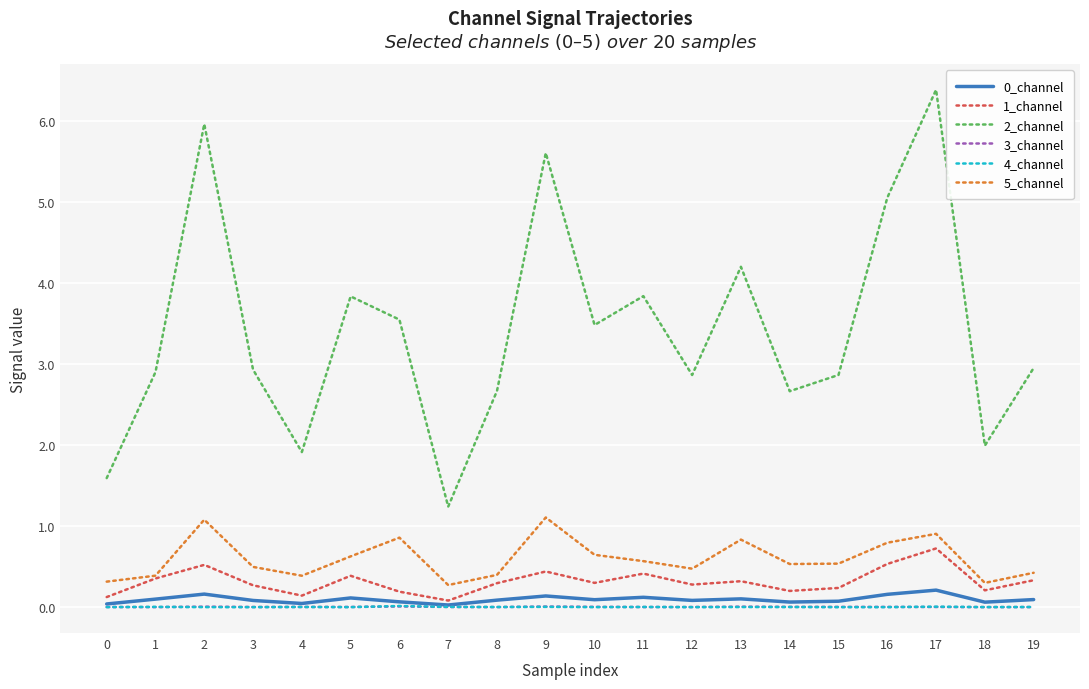

Which series has the widest spread of values?

2_channel